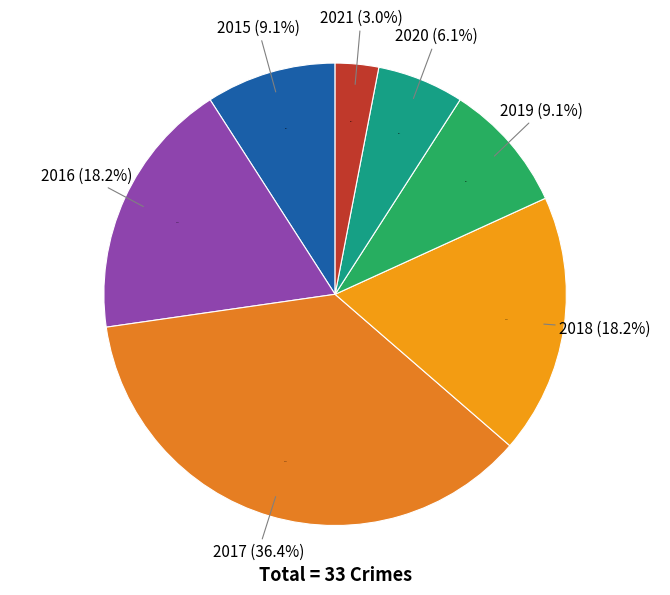

To the nearest percent, what is the difference between the largest and smallest slice percentages?

33%